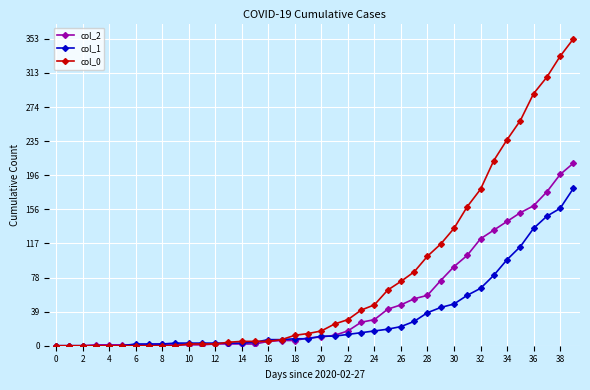

Rank the series by their maximum value, from highest to lowest.

col_0, col_2, col_1